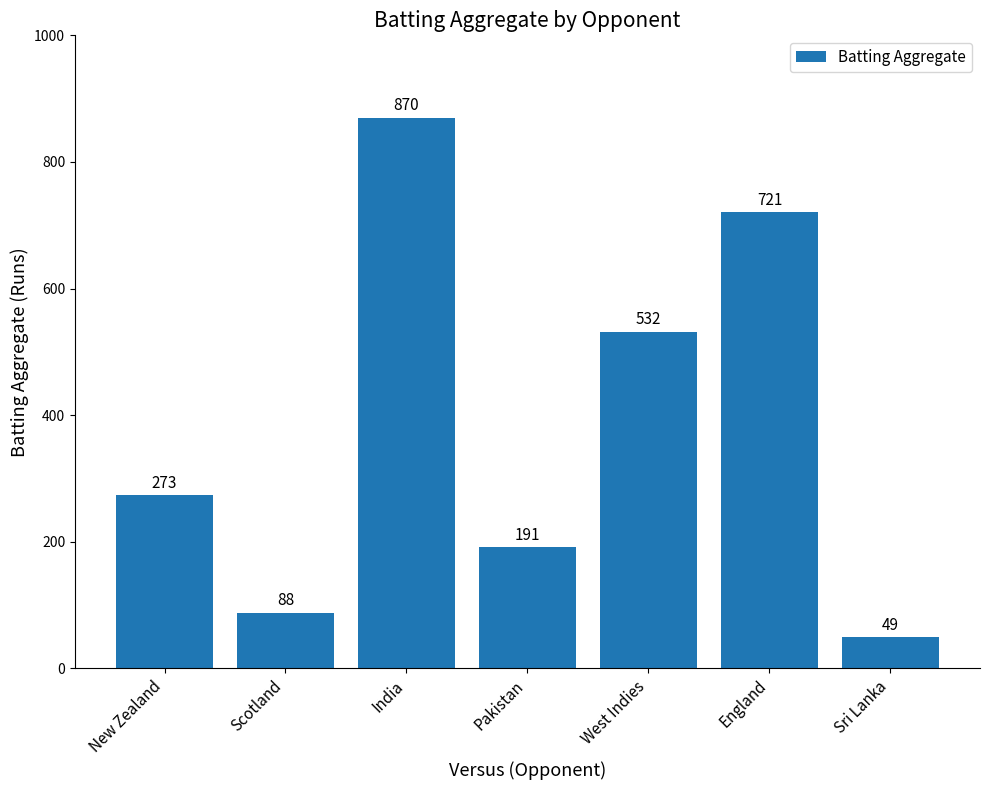

What is the difference between the maximum and minimum values?

821